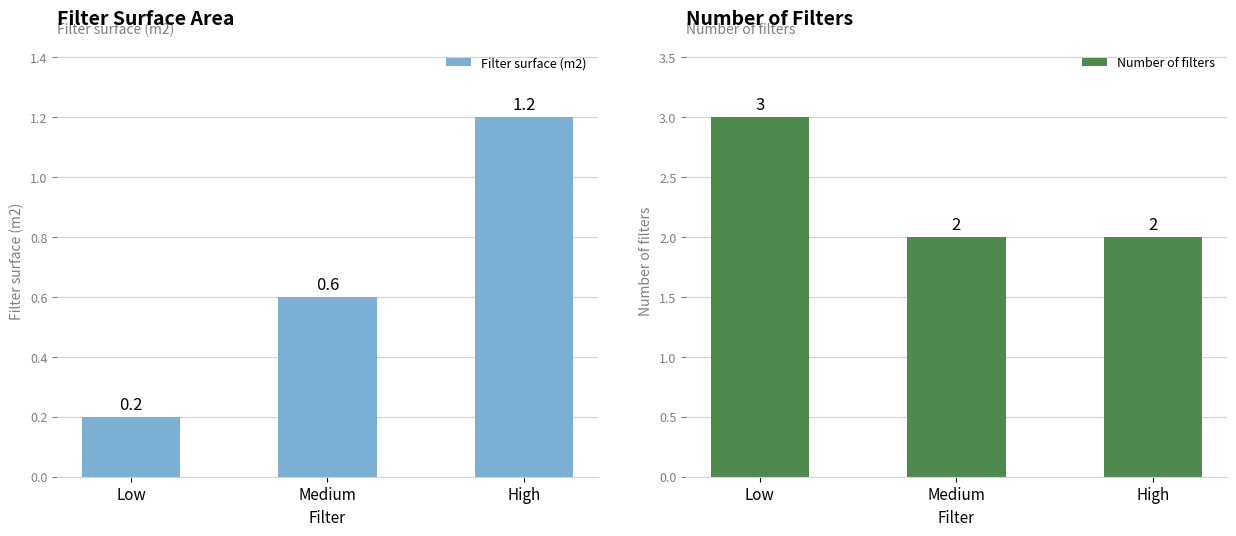

Rank the series by their average value, from highest to lowest.

Number of filters, Filter surface (m2)